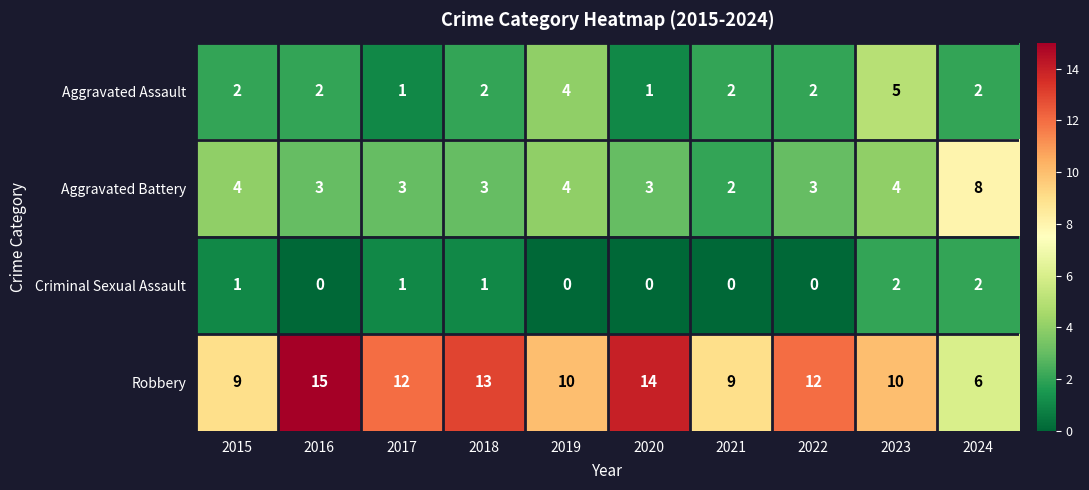

Which series changed the most between 2015 and 2020?

Robbery